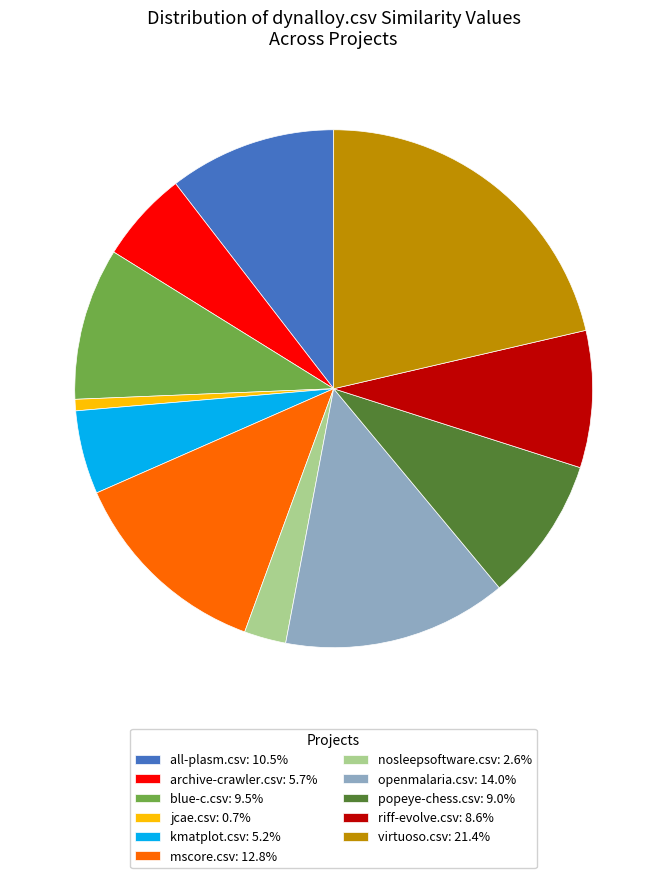

Is there a majority slice in this chart?

No